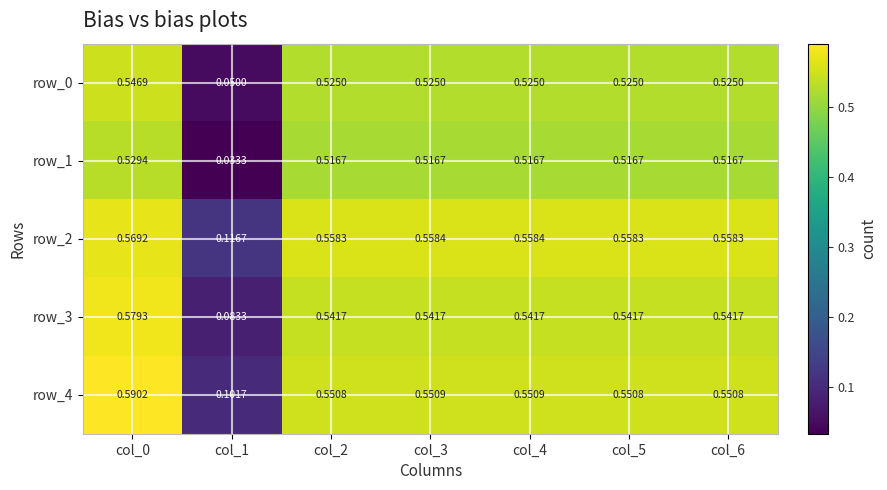

Is the value of row_1 at col_1 greater than the value of row_3 at col_6?

No